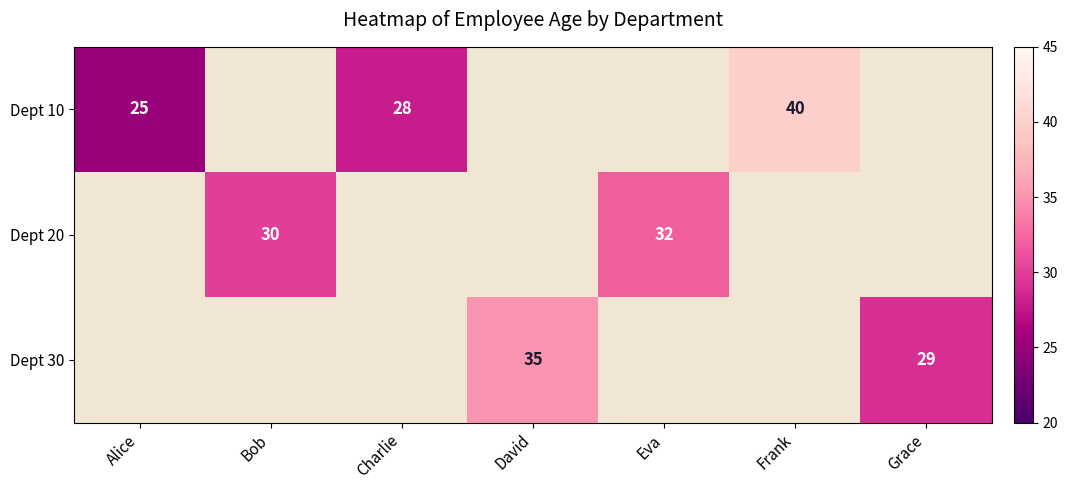

The value of Dept 20 at Eva is 32. True or false?

True